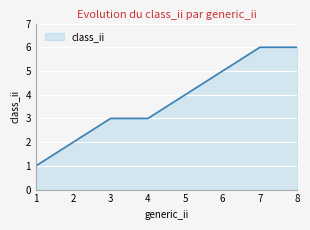

Reading right to left, list all the values displayed in this chart.

6	6	5	4	3	3	2	1